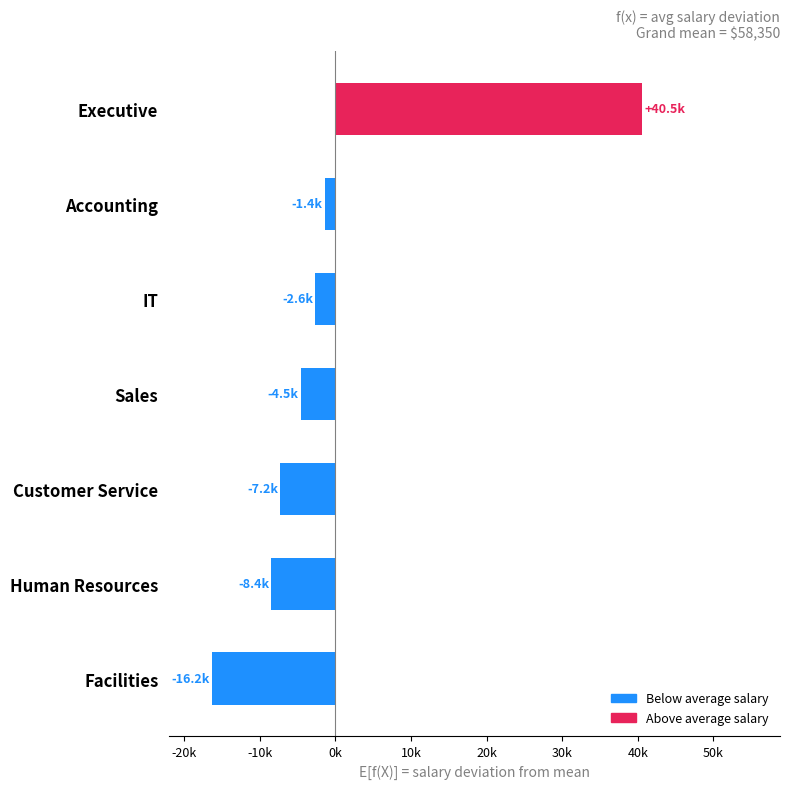

Does the chart contain any negative values?

Yes